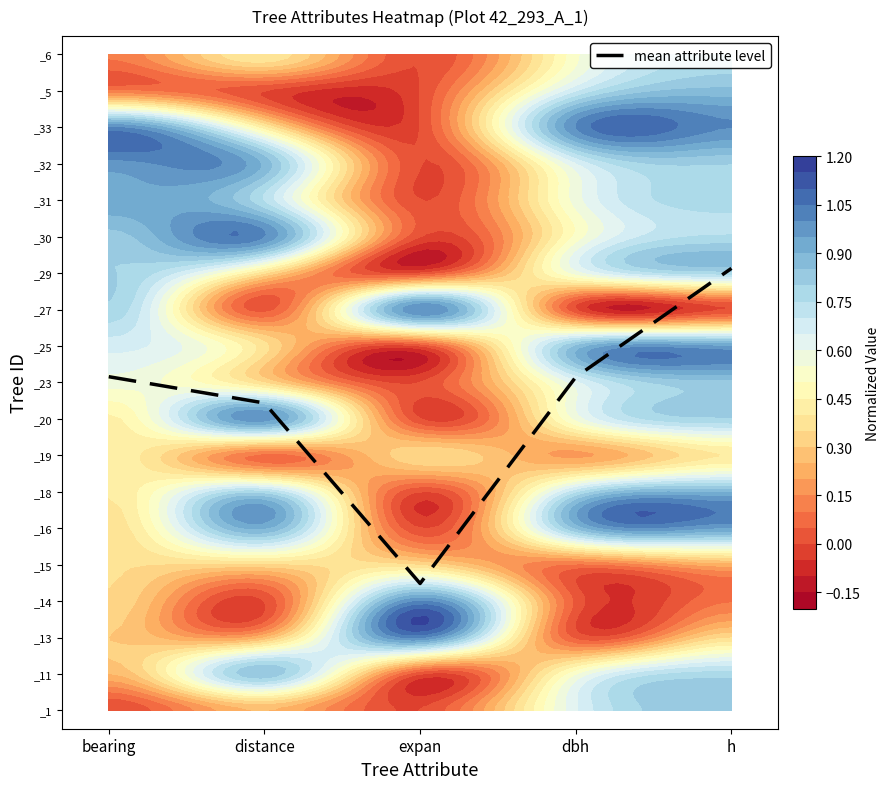

What is the difference between the maximum and second lowest values?

3.7